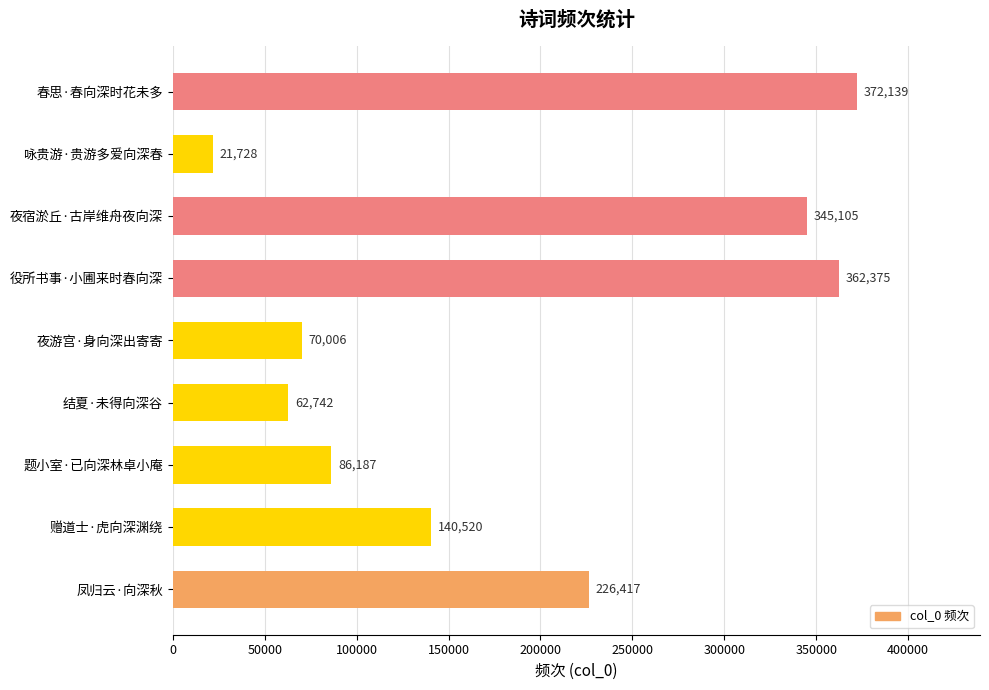

List the labels in order of value, smallest first.

咏贵游·贵游多爱向深春, 结夏·未得向深谷, 夜游宫·身向深出寄寄, 题小室·已向深林卓小庵, 赠道士·虎向深渊绕, 凤归云·向深秋, 夜宿淤丘·古岸维舟夜向深, 役所书事·小圃来时春向深, 春思·春向深时花未多